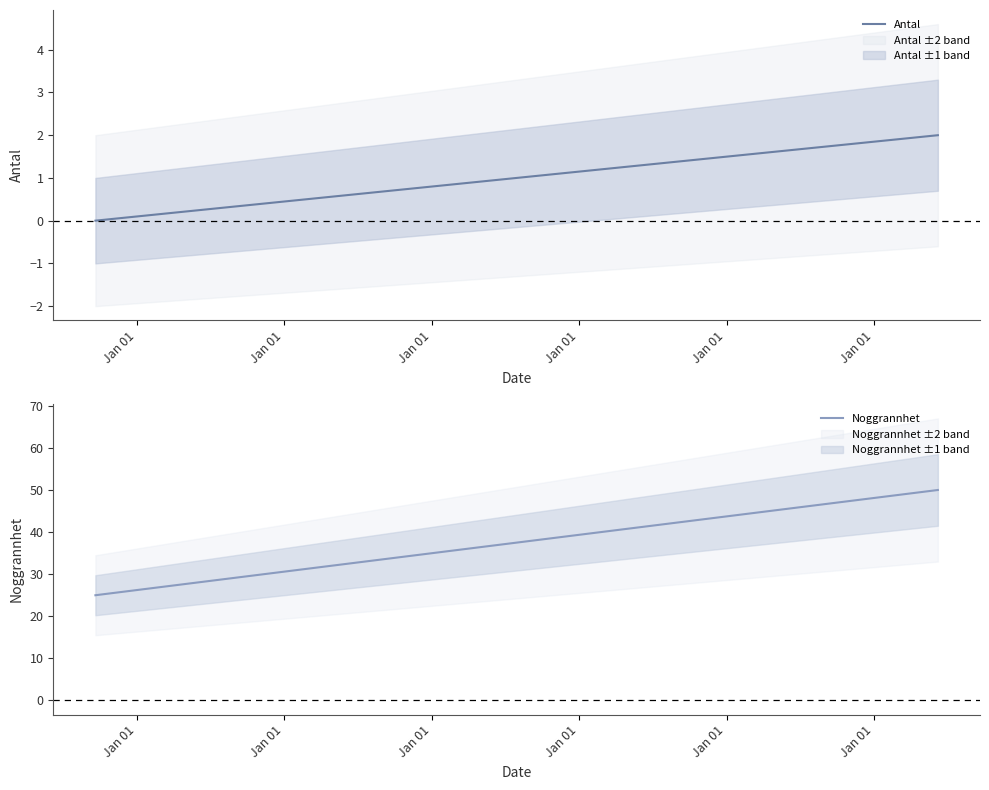

Rank the series by their average value, from highest to lowest.

Noggrannhet, Antal